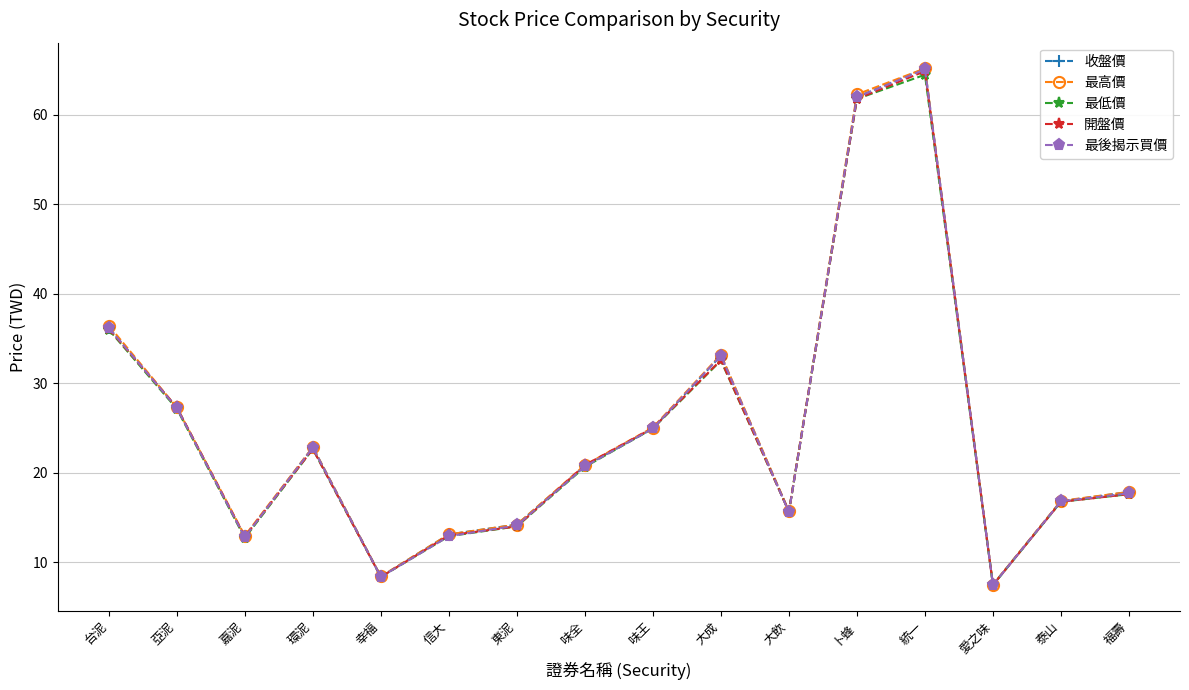

How many data points in 開盤價 are less than 20?

8